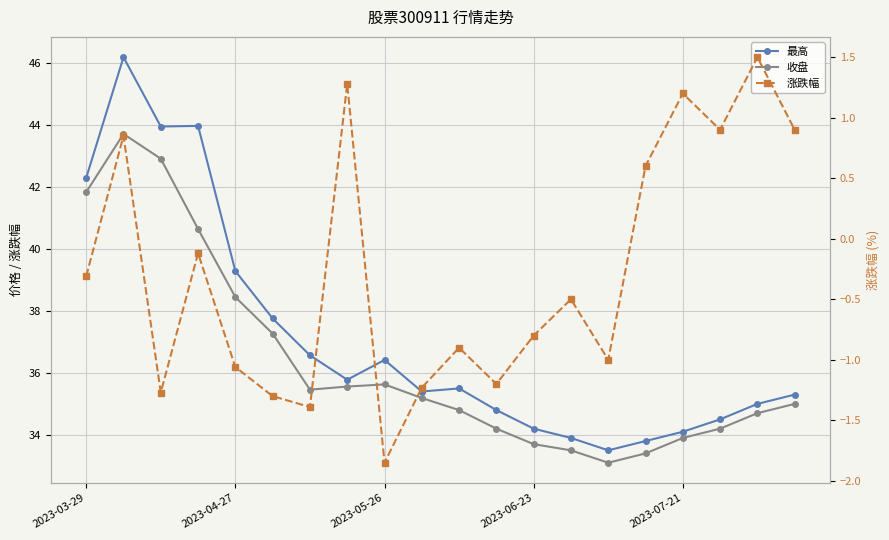

What position from the left is 2023-05-26?

9